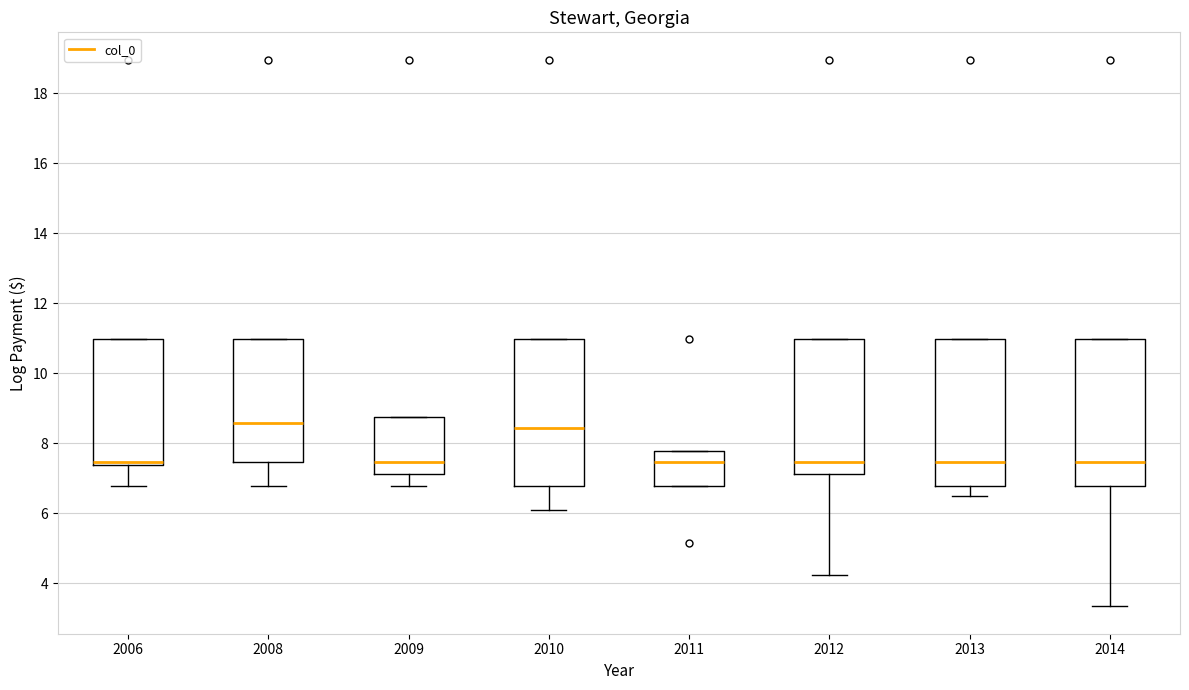

Reading left to right, read every box against the y-axis: the position of its median line, the range the box covers, and the ends of its whiskers. The values are not printed on the chart, so give them approximately, as read against the axis.

2006: median 7.4 (just above the box's lower edge), box 7.4 to 11.0, whiskers 6.8 to 11.0
2008: median 8.6, box 7.4 to 11.0, whiskers 6.8 to 11.0
2009: median 7.4, box 7.2 to 8.8, whiskers 6.8 to 8.8
2010: median 8.4, box 6.8 to 11.0, whiskers 6.0 to 11.0
2011: median 7.4, box 6.8 to 7.8, whiskers 6.8 to 7.8
2012: median 7.4, box 7.2 to 11.0, whiskers 4.2 to 11.0
2013: median 7.4, box 6.8 to 11.0, whiskers 6.4 to 11.0
2014: median 7.4, box 6.8 to 11.0, whiskers 3.4 to 11.0